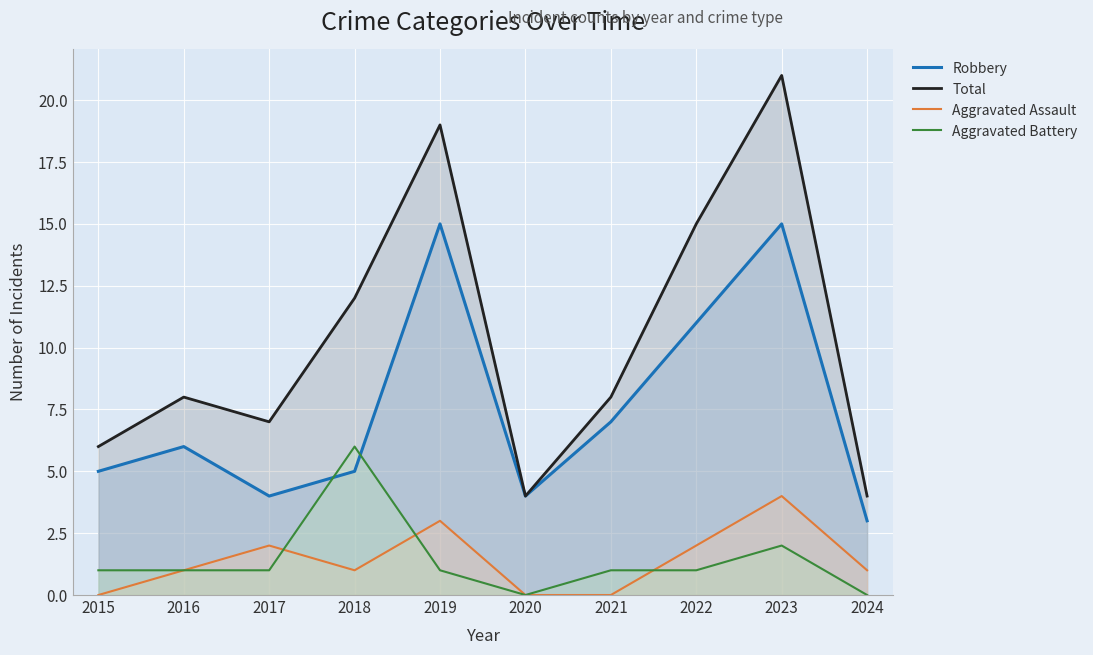

Reading right to left, extract all data points from this chart.

Robbery: 2024=3	2023=15	2022=11	2021=7	2020=4	2019=15	2018=5	2017=4	2016=6	2015=5
Total: 2024=4	2023=21	2022=15	2021=8	2020=4	2019=19	2018=12	2017=7	2016=8	2015=6
Aggravated Assault: 2024=1	2023=4	2022=2	2021=0	2020=0	2019=3	2018=1	2017=2	2016=1	2015=0
Aggravated Battery: 2024=0	2023=2	2022=1	2021=1	2020=0	2019=1	2018=6	2017=1	2016=1	2015=1